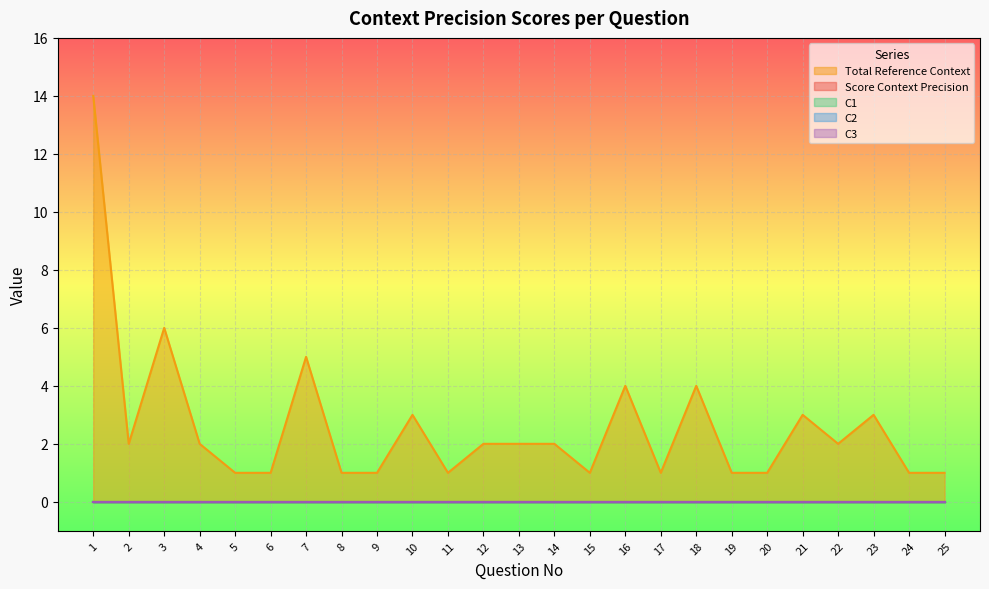

True or false: C1 has more than 0 interior local peaks.

False